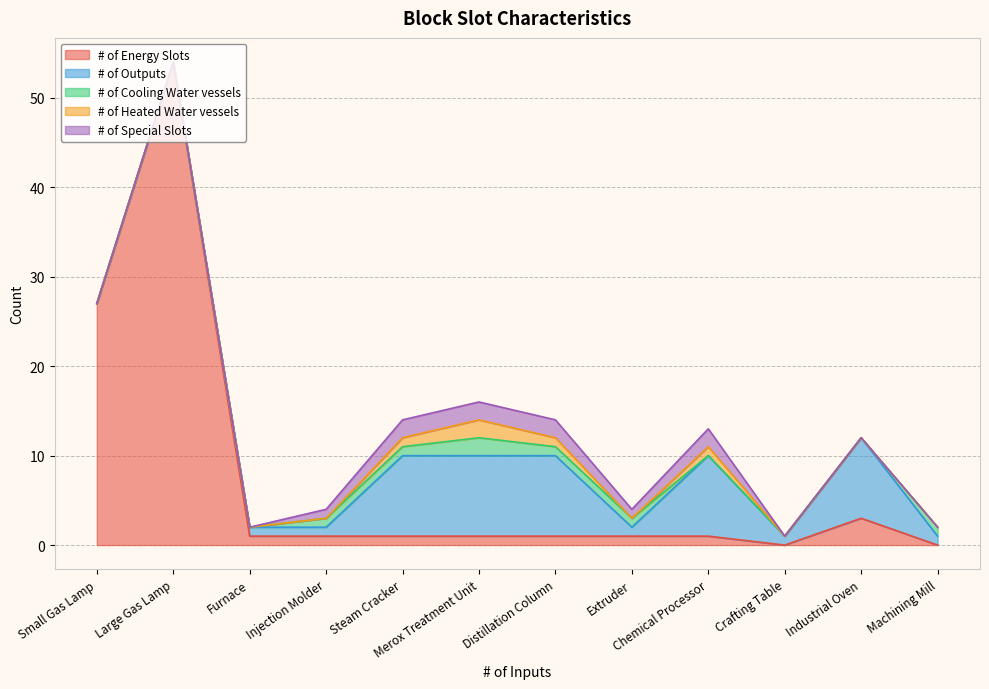

True or false: # of Outputs has a value of 12 at Chemical Processor.

False